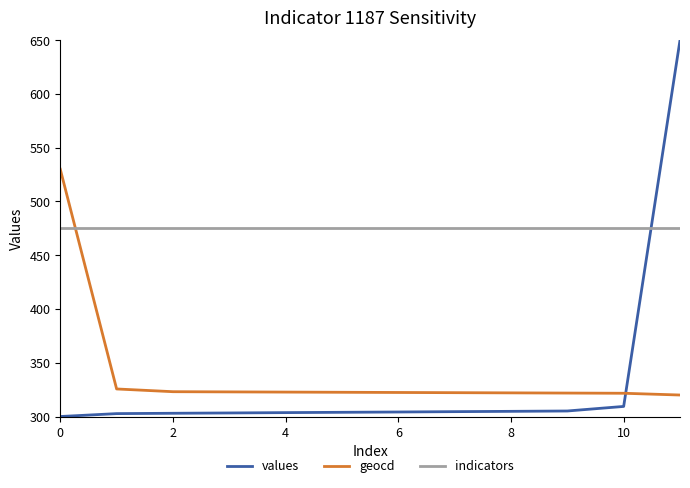

What is the smallest value displayed?

300.0